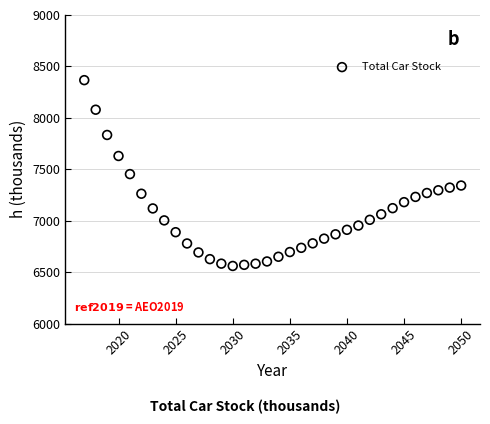

What is the range of X values (max minus min)?

33.0